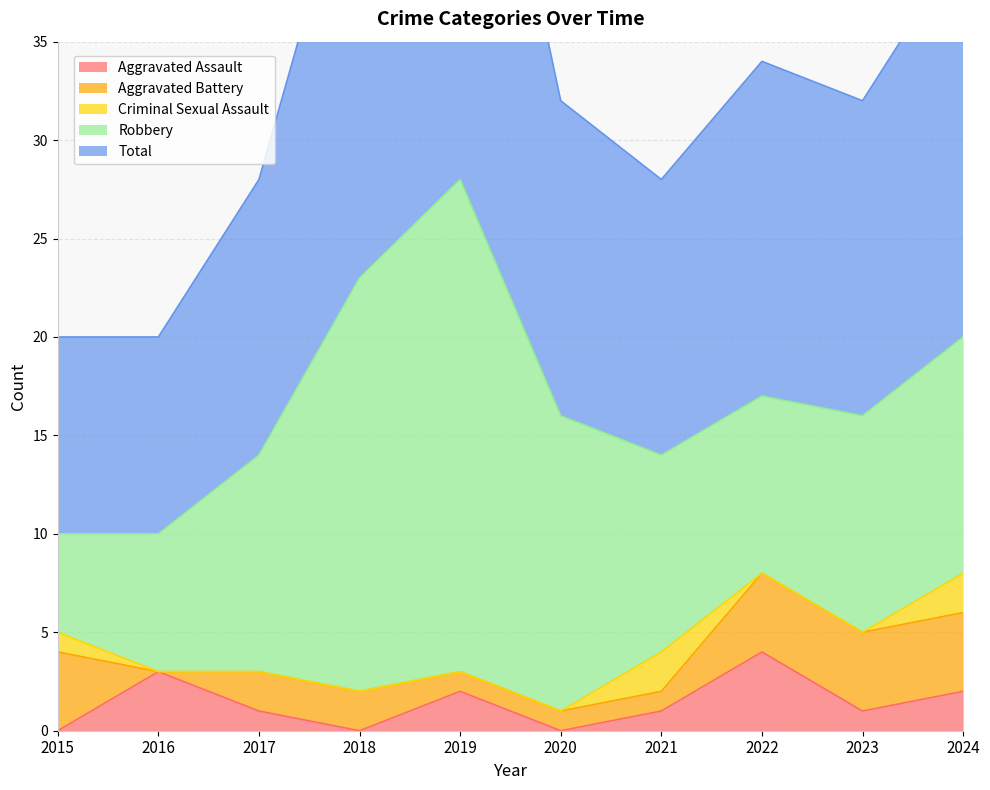

What is the value of the Robbery point at the 3rd from the left?

11